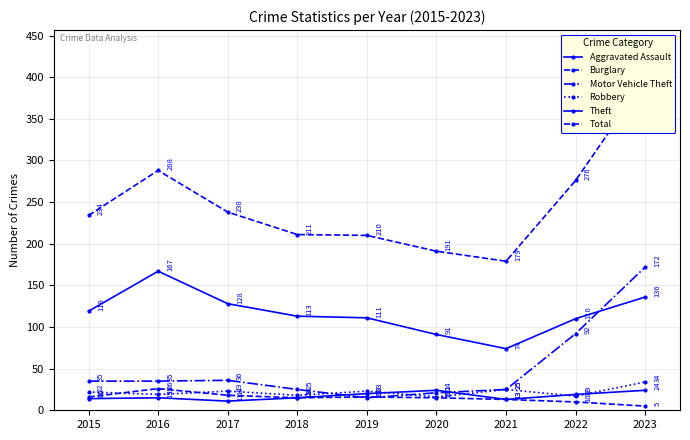

What is the average value of the Theft series?

117